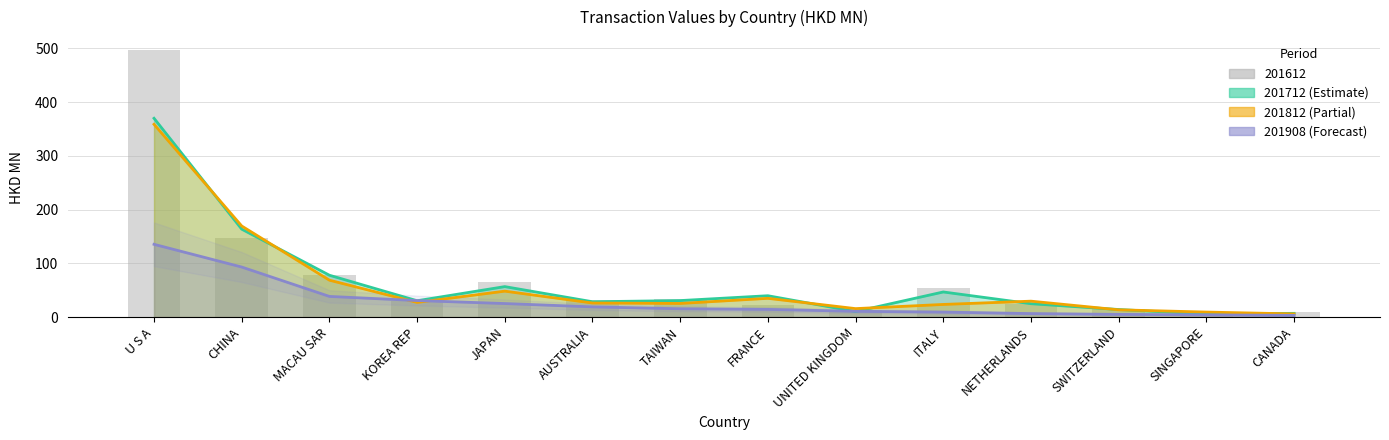

What position from the right is SWITZERLAND?

3